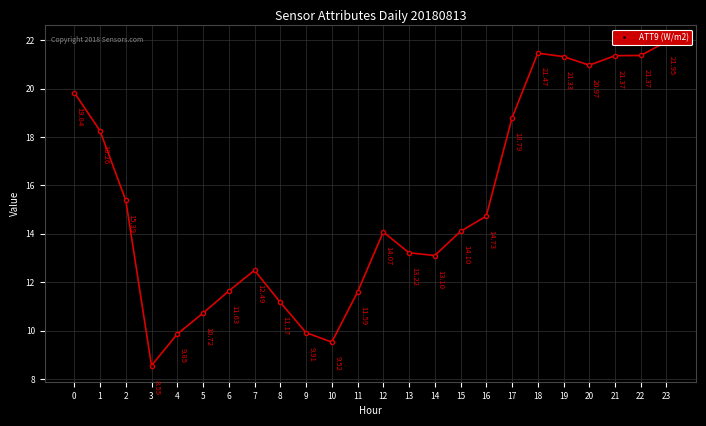

What is the minimum value shown in the chart?

8.6